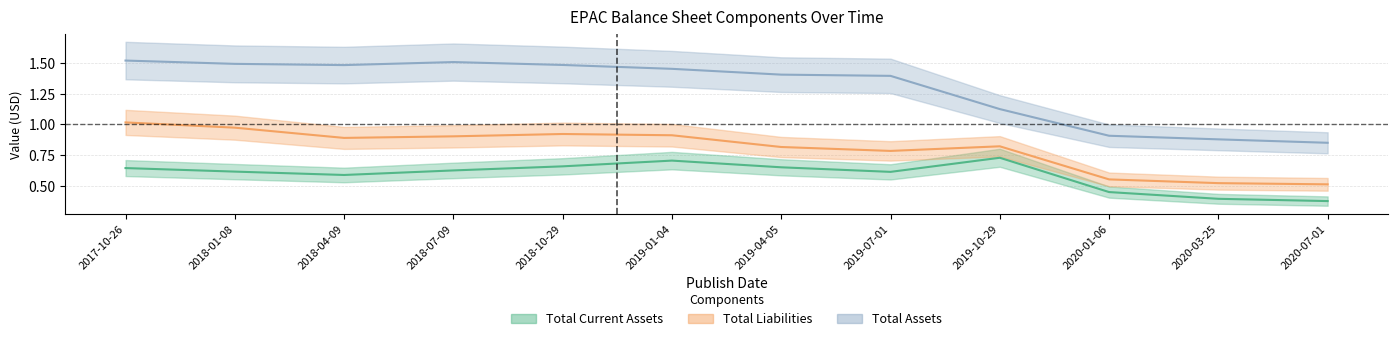

What is the approximate value of Total Current Assets at 2017-10-26?

0.6